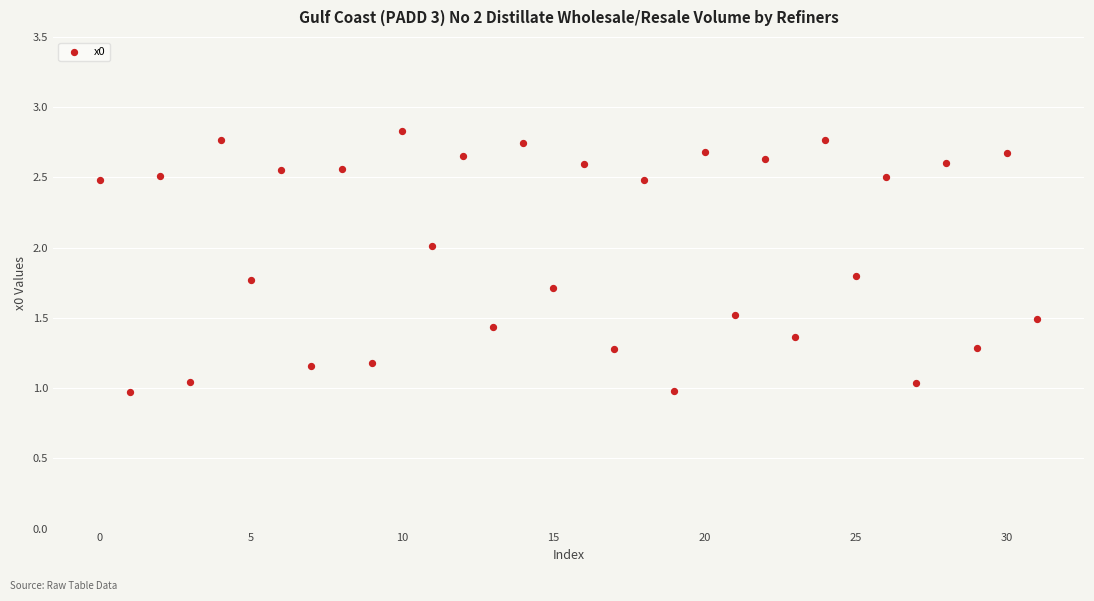

What is the range of Y values (max minus min)?

1.9